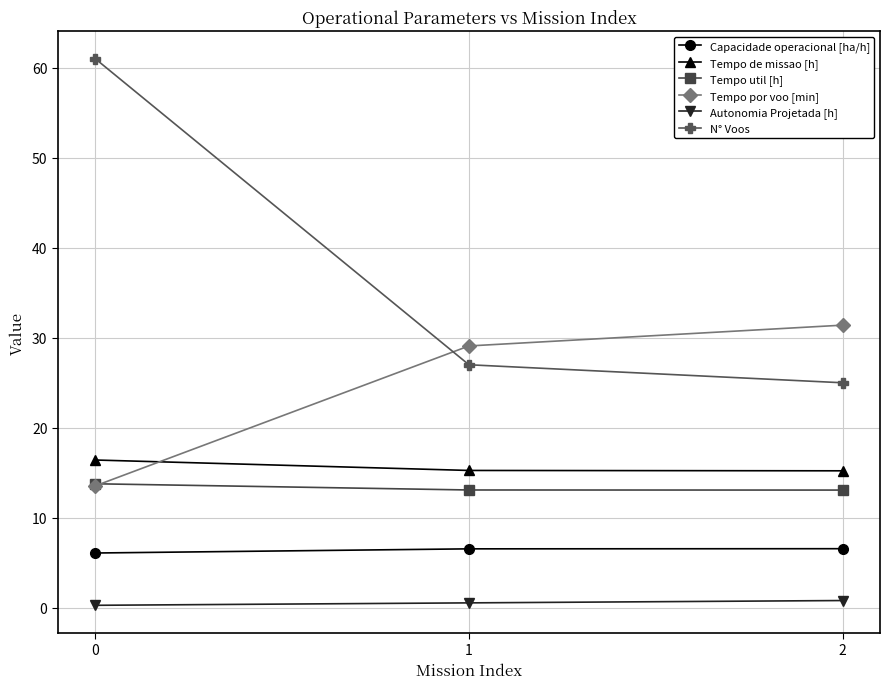

What are all the series names shown in the legend?

Capacidade operacional [ha/h], Tempo de missao [h], Tempo util [h], Tempo por voo [min], Autonomia Projetada [h], N° Voos